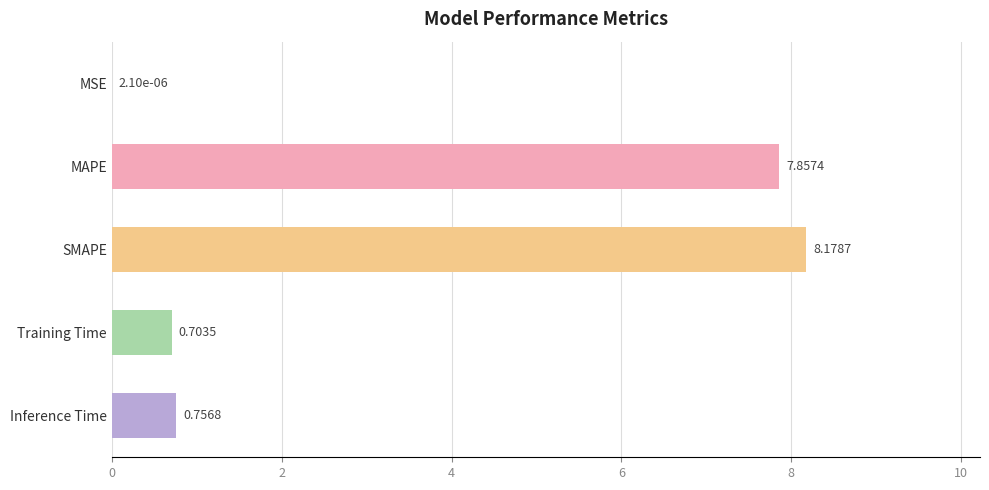

Which has a higher value, Training Time or SMAPE?

SMAPE